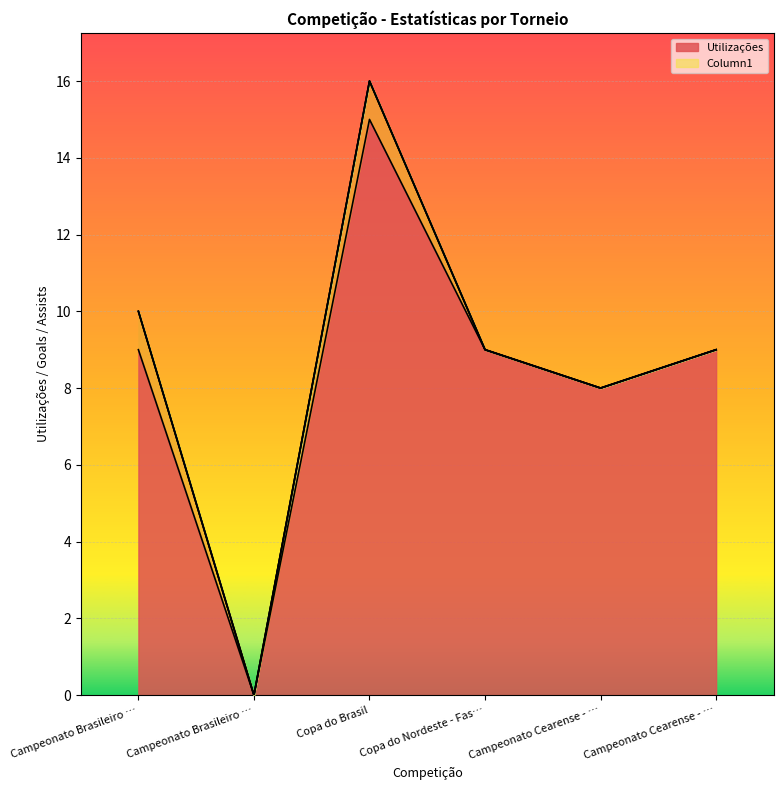

At which category does the chart reach its peak across all series?

Copa do Brasil